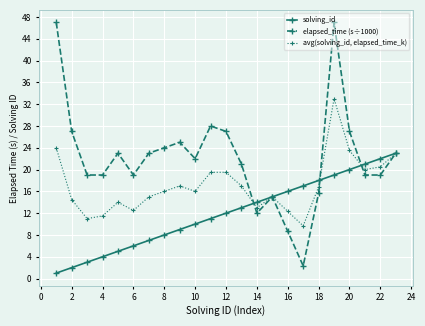

Which series has the largest range (max minus min)?

elapsed_time (s÷1000)